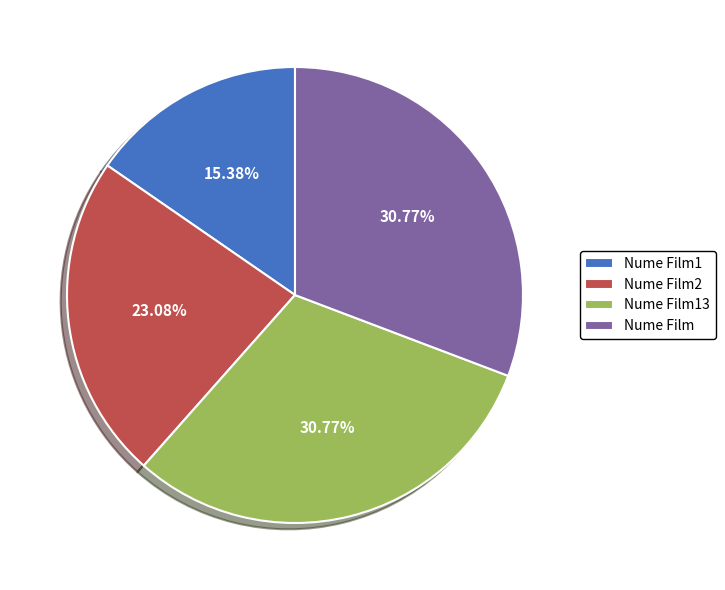

Approximately how many times larger is the value at Nume Film compared to Nume Film2?

1.3